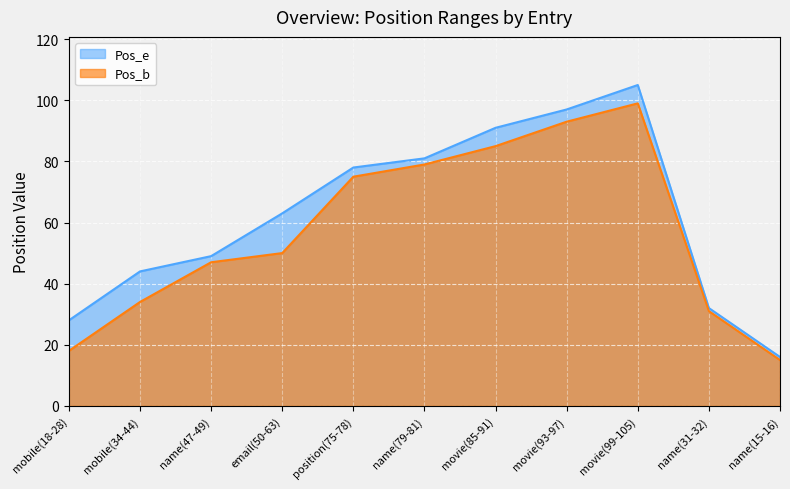

What is the value of the Pos_e point at the 7th from the left?

91